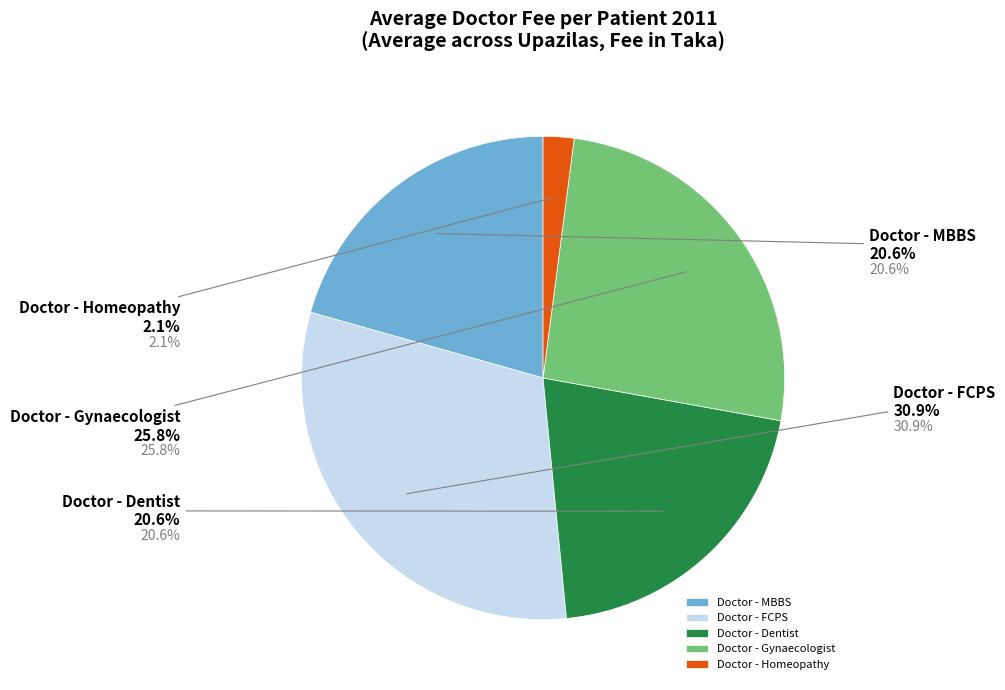

How many segments does this pie chart have?

5